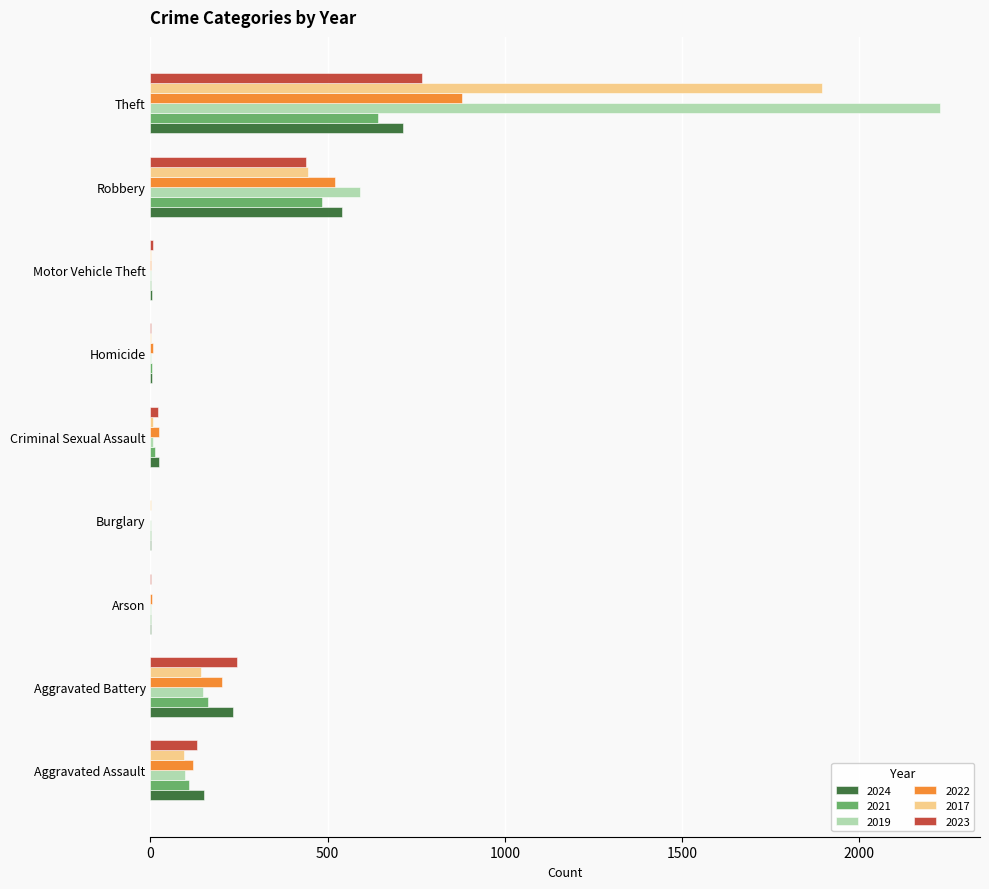

The 2021 series shows 642 at Theft. True or false?

True